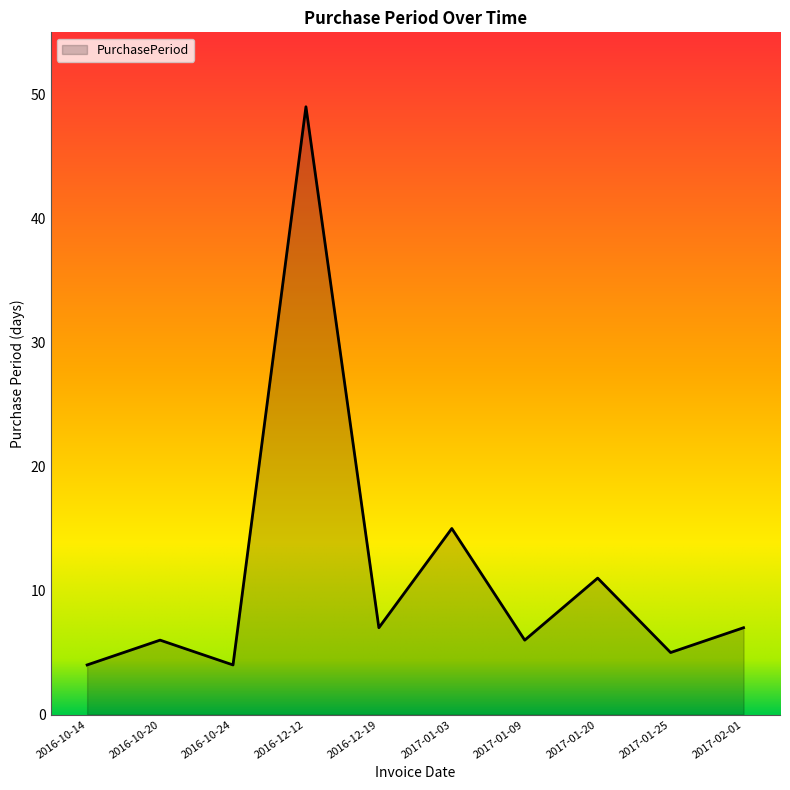

Reading right to left, what are all the values shown in this chart?

2017-02-01=7	2017-01-25=5	2017-01-20=11	2017-01-09=6	2017-01-03=15	2016-12-19=7	2016-12-12=49	2016-10-24=4	2016-10-20=6	2016-10-14=4